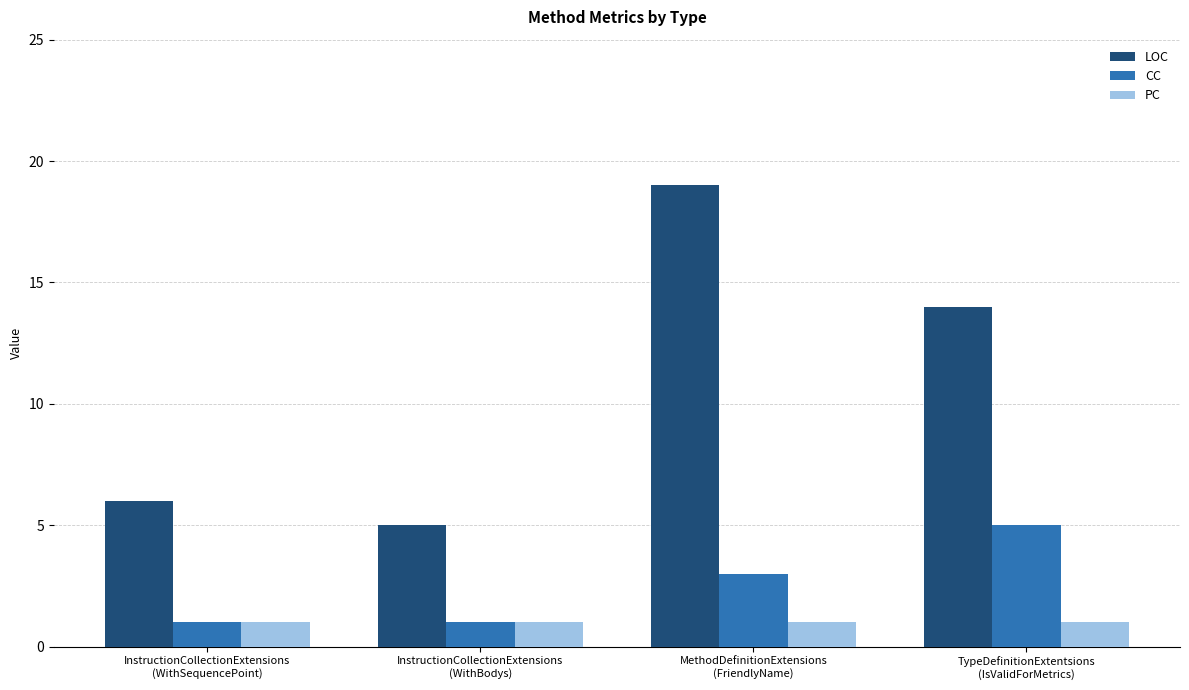

What are all the series names shown in the legend?

LOC, CC, PC